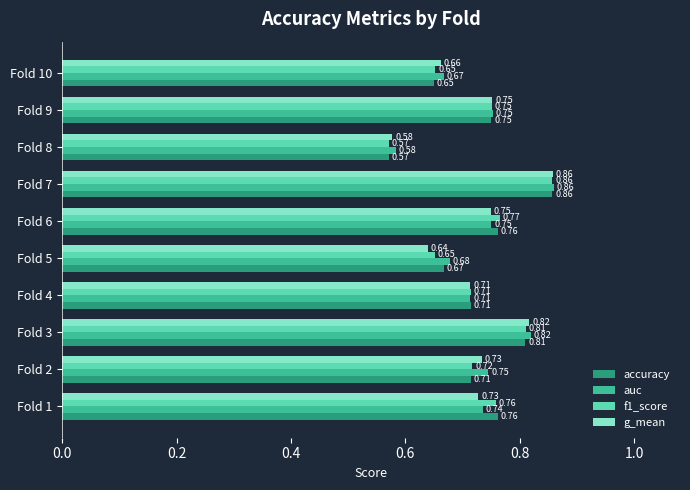

What is the total value across all series at Fold 1?

3.0